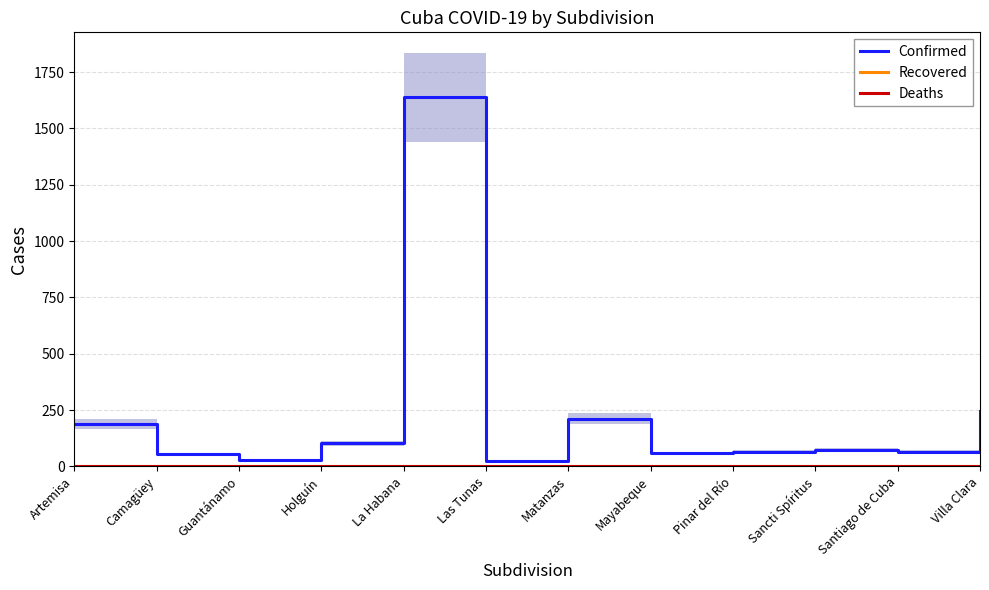

True or false: Recovered and Confirmed cross at least once.

False